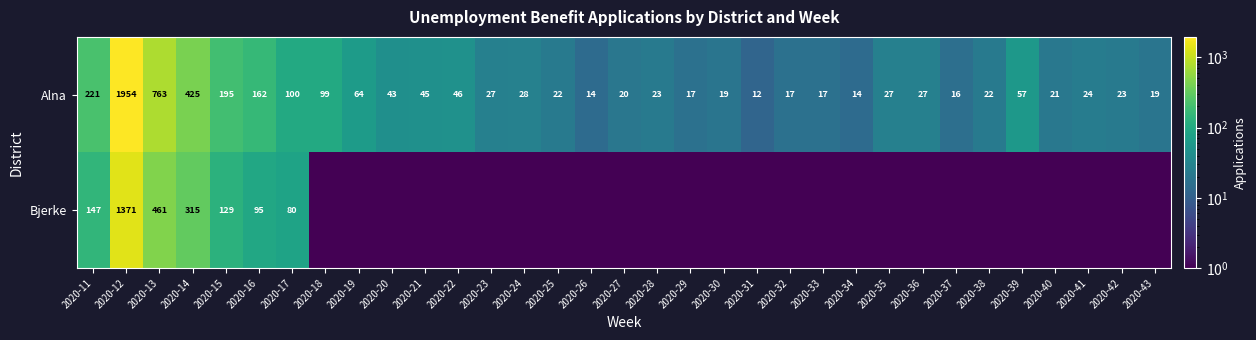

Which category has the highest value in the Alna series?

2020-12